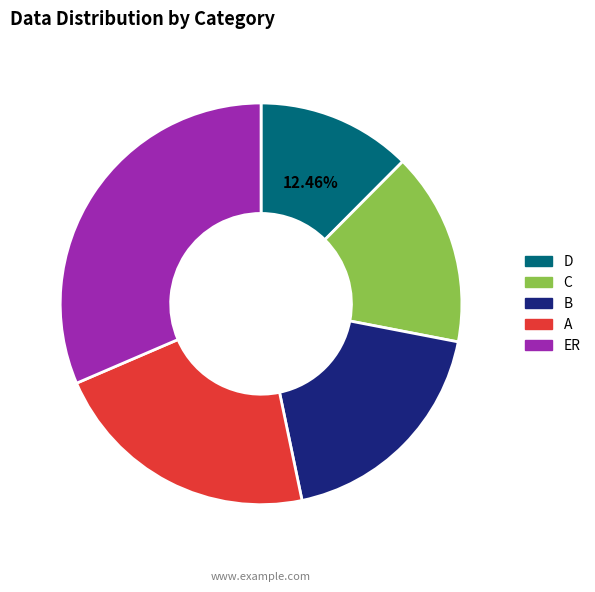

Is it true that A is 31% of the pie?

False